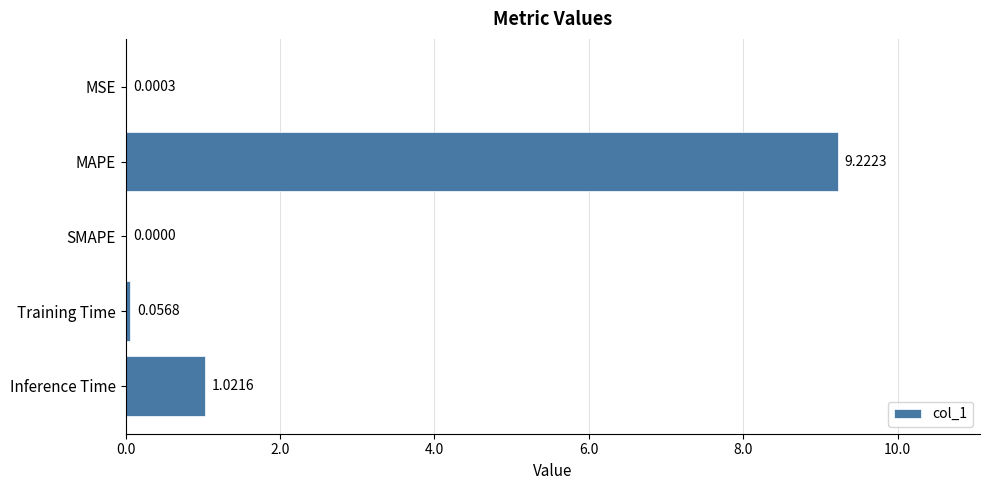

What is the sum of all values?

10.3